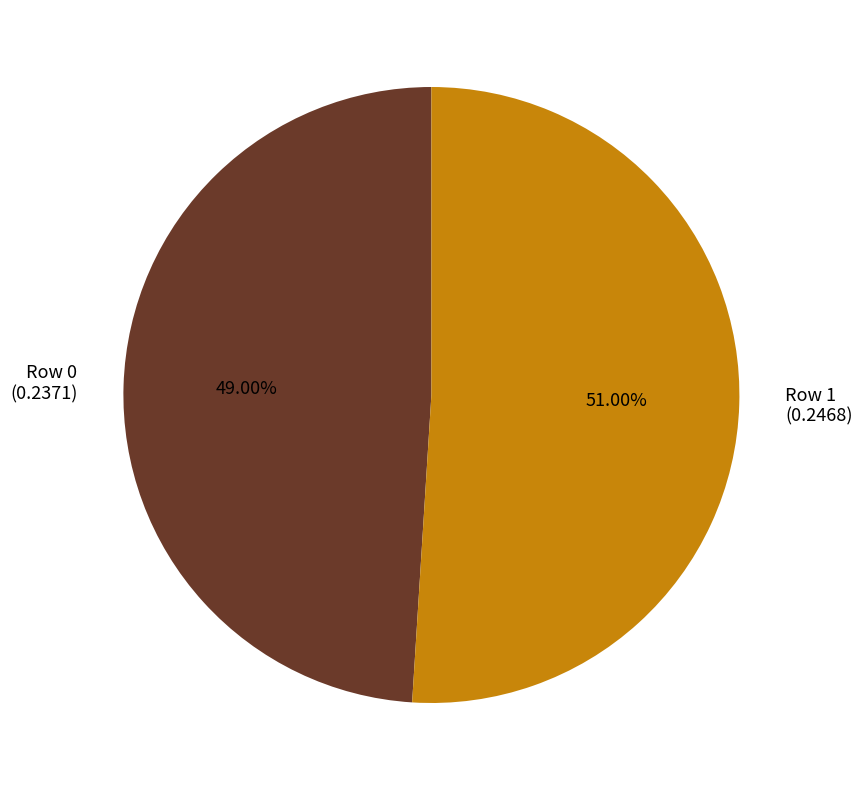

Do Row 1 and Row 0 together represent more than half of the pie?

Yes